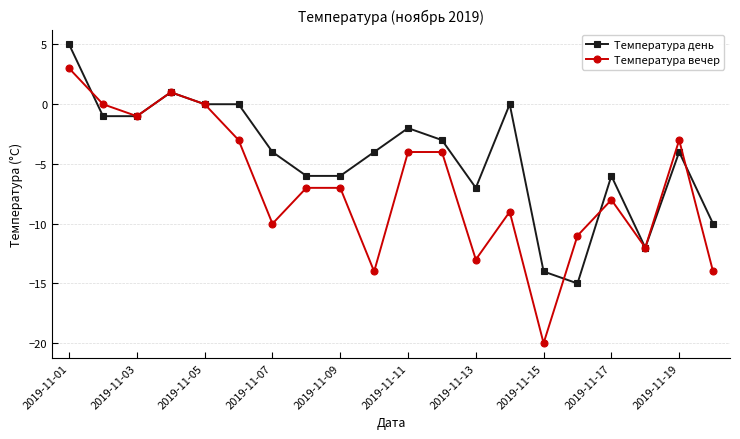

Which series has the largest total across all categories?

Температура день